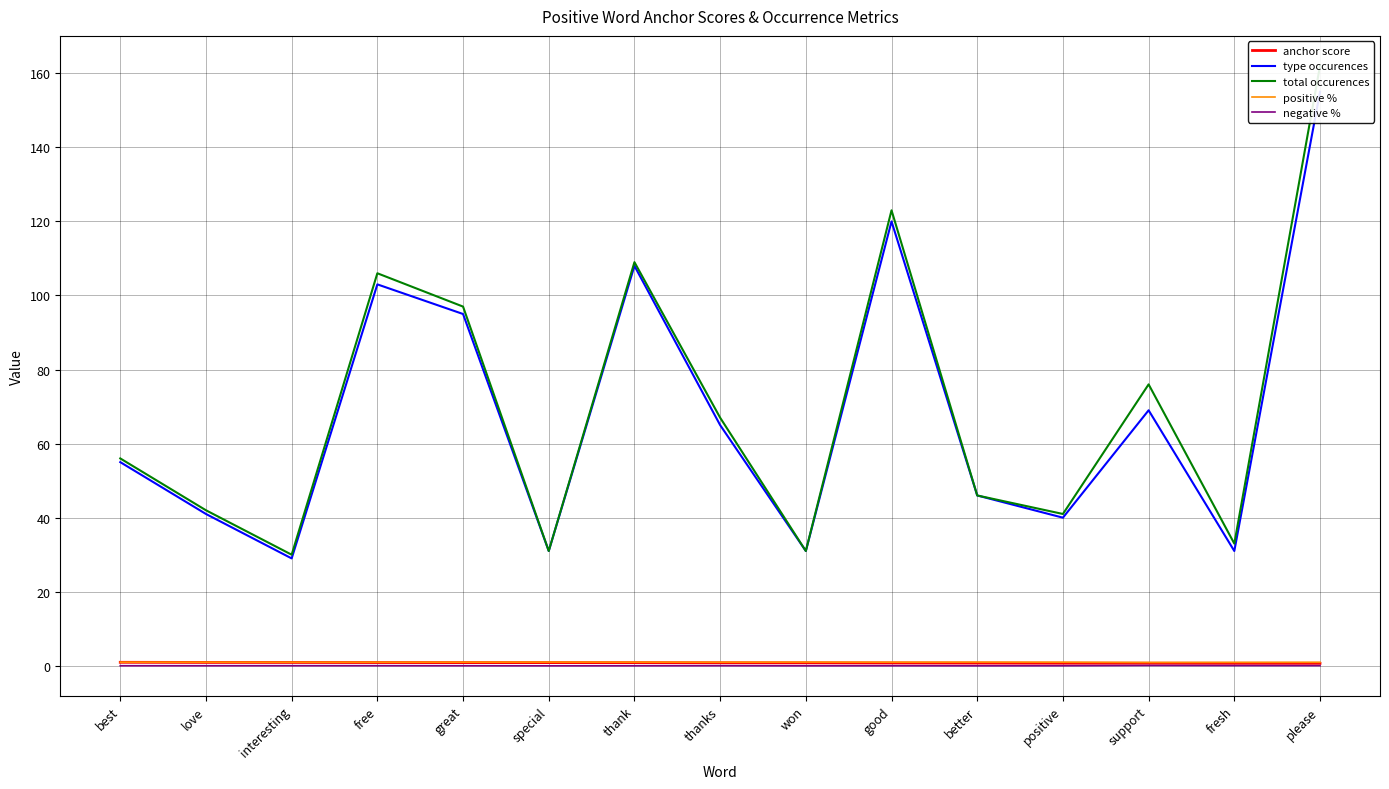

At how many categories does at least one series exceed 90?

5